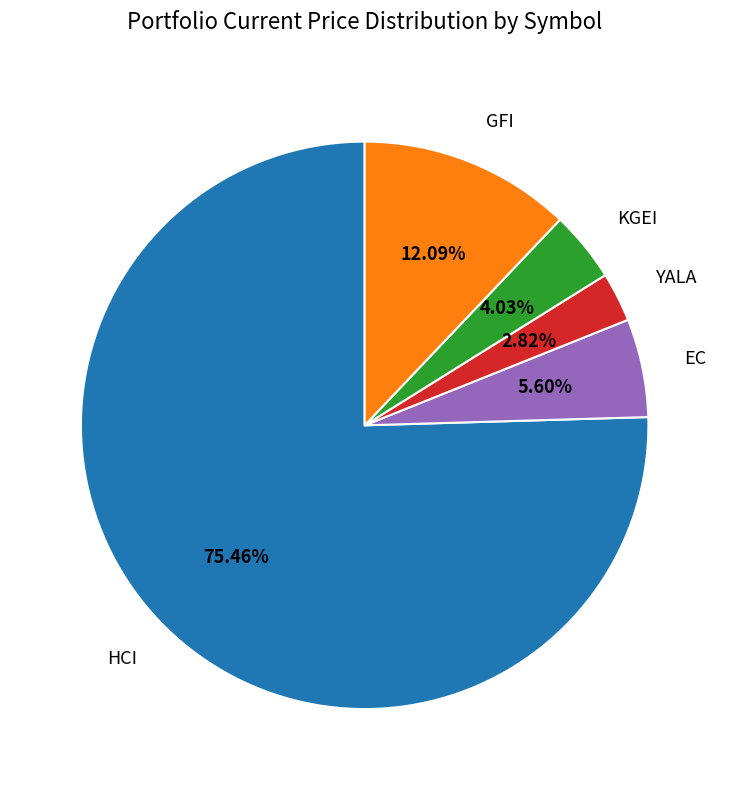

Does HCI represent more than half of the total?

Yes